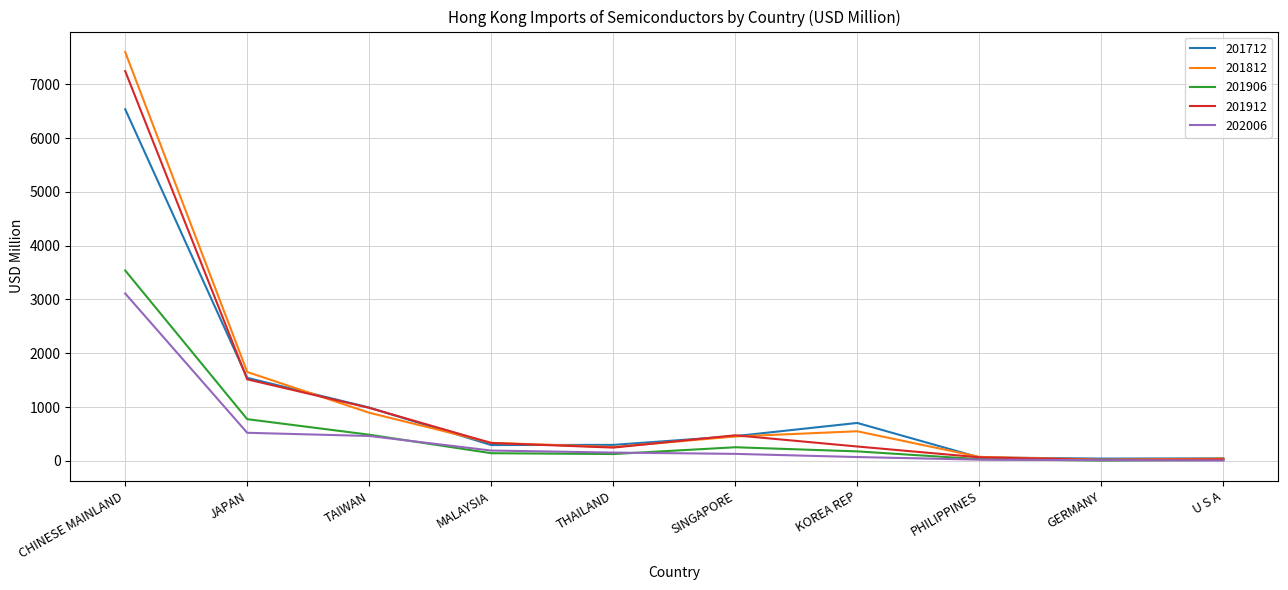

Which series has the largest range (max minus min)?

201812